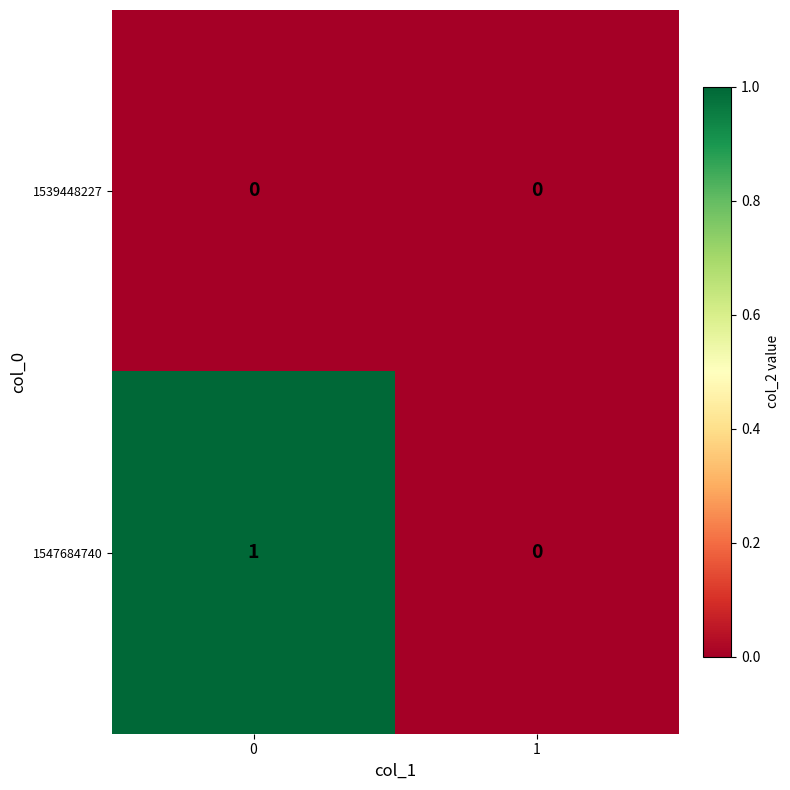

The 1547684740 series shows 1 at 1. True or false?

False